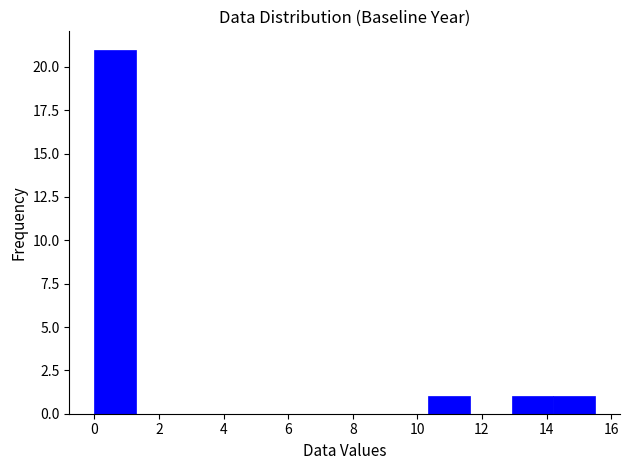

How tall is the bar that spans 0.0 to 1.2 on the x-axis? Neither the bar edges nor the heights are printed on the chart, so give them approximately, as read against the axes.

21